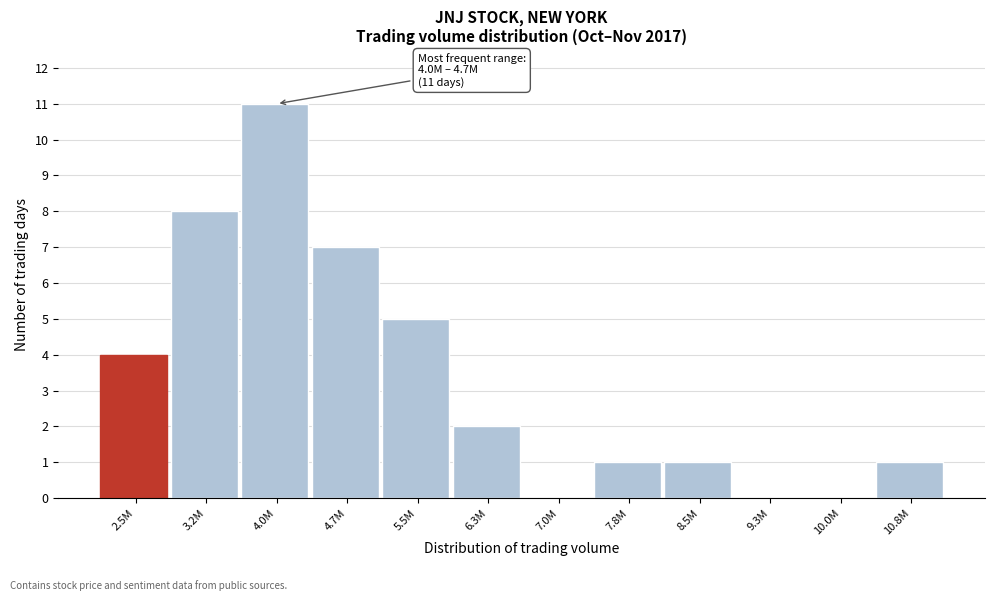

Reading right to left, extract all data points from this chart.

10.8M=1	10.0M=0	9.3M=0	8.5M=1	7.8M=1	7.0M=0	6.3M=2	5.5M=5	4.7M=7	4.0M=11	3.2M=8	2.5M=4